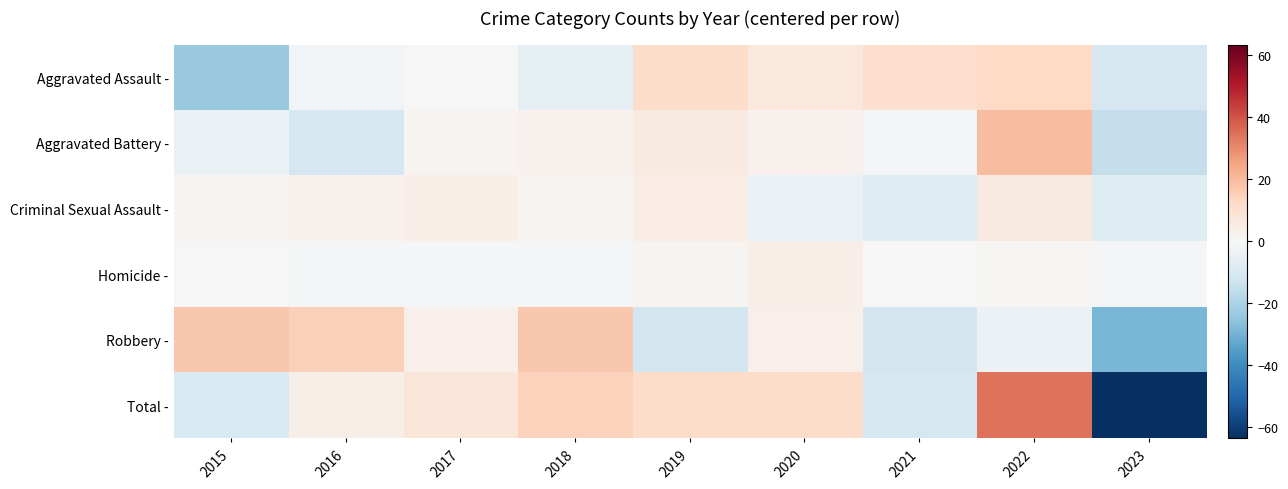

Reading right to left, transcribe all the data shown in this chart.

Aggravated Assault -: 2023=-10.6	2022=12.4	2021=10.4	2020=6.4	2019=11.4	2018=-5.6	2017=0.4	2016=-1.6	2015=-23.6
Aggravated Battery -: 2023=-15.3	2022=19.7	2021=-1.3	2020=2.7	2019=5.7	2018=2.7	2017=1.7	2016=-11.3	2015=-4.3
Criminal Sexual Assault -: 2023=-7.4	2022=5.6	2021=-7.4	2020=-4.4	2019=4.6	2018=1.6	2017=3.6	2016=2.6	2015=1.6
Homicide -: 2023=-1.3	2022=0.7	2021=-0.3	2020=3.7	2019=1.7	2018=-1.3	2017=-1.3	2016=-1.3	2015=-0.3
Robbery -: 2023=-28.8	2022=-3.8	2021=-11.8	2020=3.2	2019=-11.8	2018=17.2	2017=3.2	2016=15.2	2015=17.2
Total -: 2023=-63.4	2022=34.6	2021=-10.4	2020=11.6	2019=11.6	2018=14.6	2017=7.6	2016=3.6	2015=-9.4